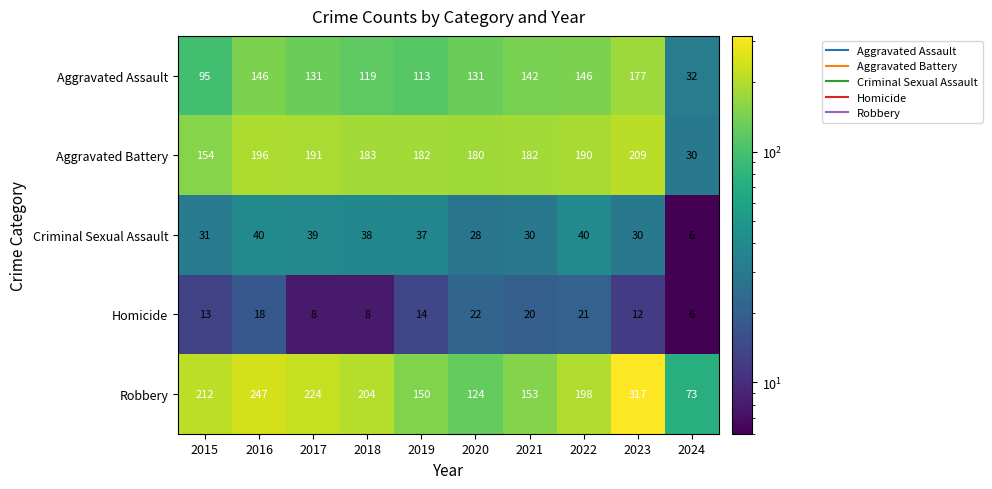

Which series has the widest spread of values?

Robbery